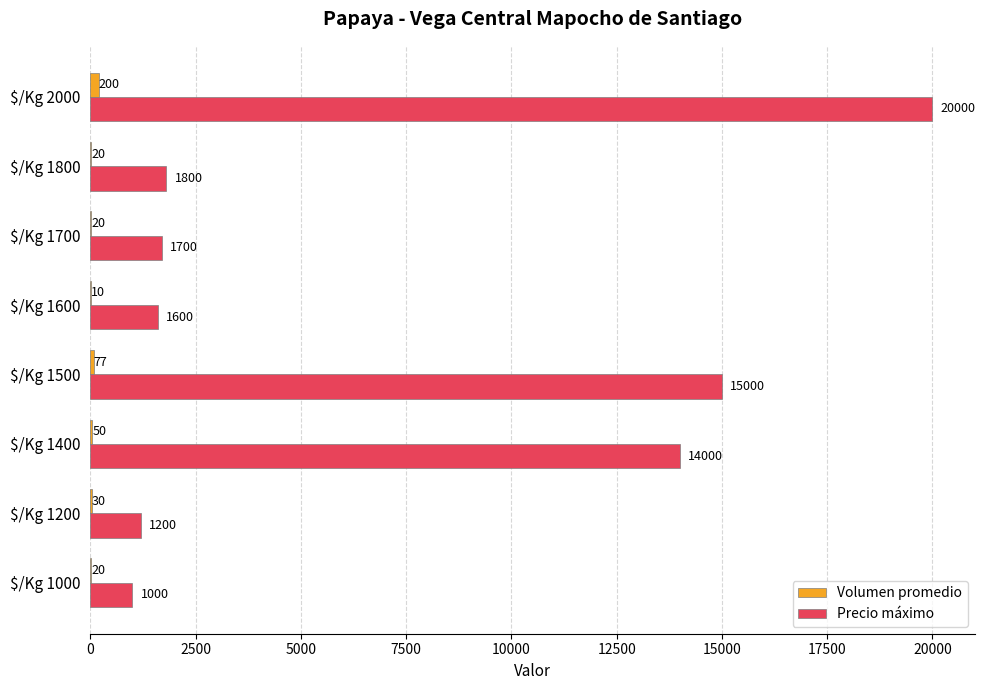

At which category does the chart reach its peak across all series?

$/Kg 2000